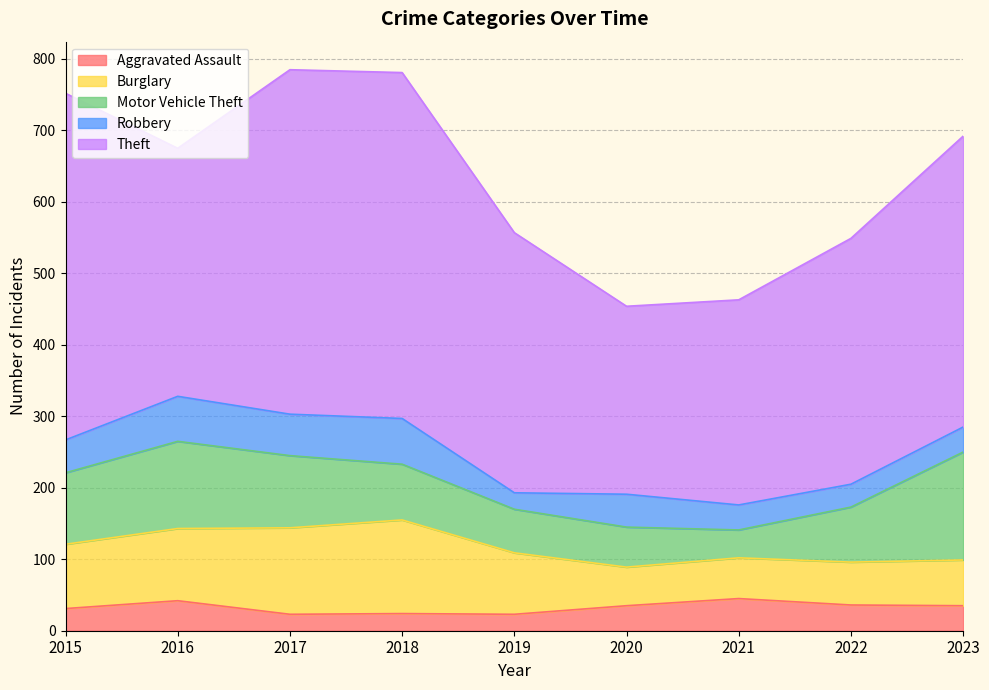

Reading left to right, what are all the values shown in this chart?

Aggravated Assault: 2015=31	2016=42	2017=23	2018=24	2019=23	2020=35	2021=45	2022=36	2023=35
Burglary: 2015=90	2016=101	2017=121	2018=131	2019=86	2020=54	2021=57	2022=60	2023=64
Motor Vehicle Theft: 2015=100	2016=122	2017=101	2018=78	2019=61	2020=56	2021=39	2022=77	2023=151
Robbery: 2015=46	2016=63	2017=58	2018=64	2019=23	2020=46	2021=35	2022=32	2023=35
Theft: 2015=485	2016=347	2017=482	2018=484	2019=364	2020=263	2021=287	2022=344	2023=407